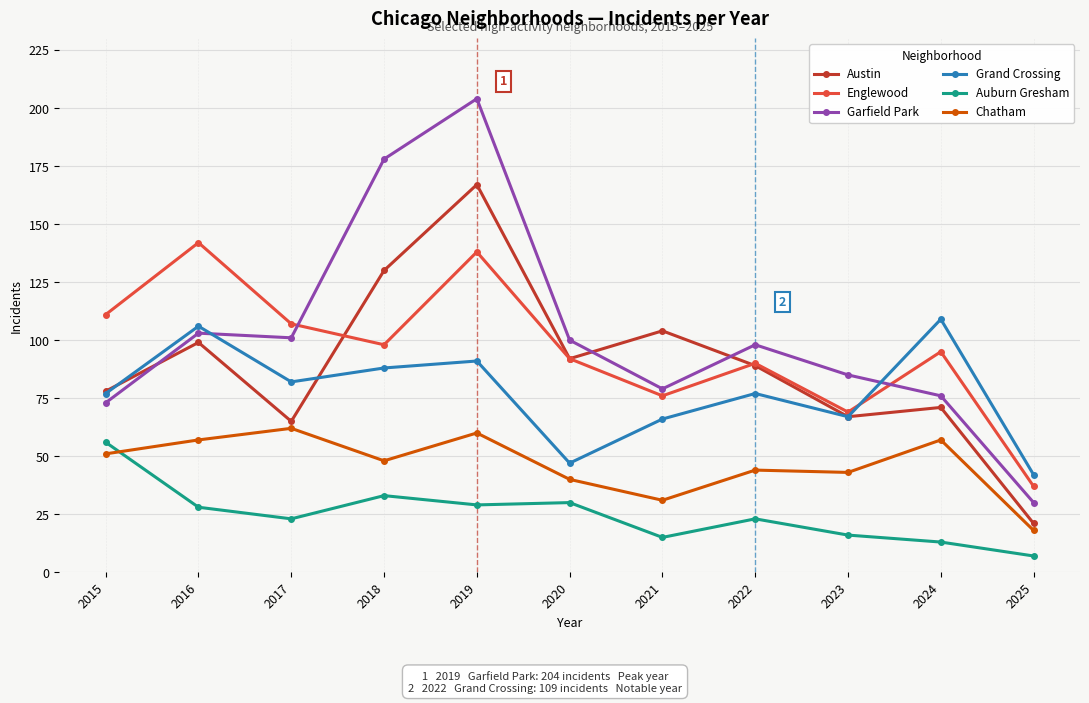

How many interior local peaks does the Austin series have?

4